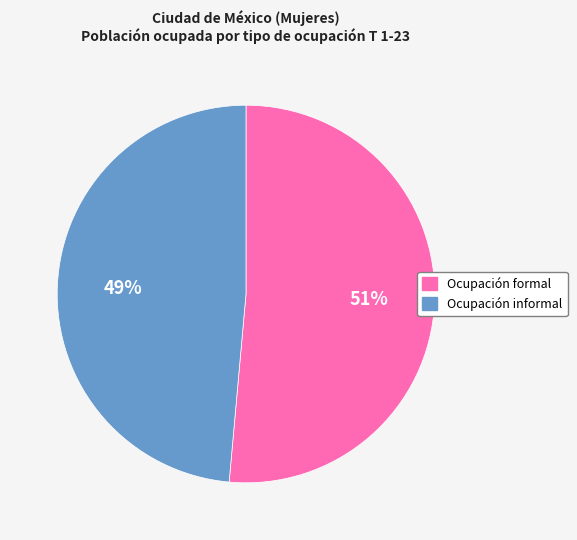

Which has a higher value, Ocupación informal or Ocupación formal?

Ocupación formal